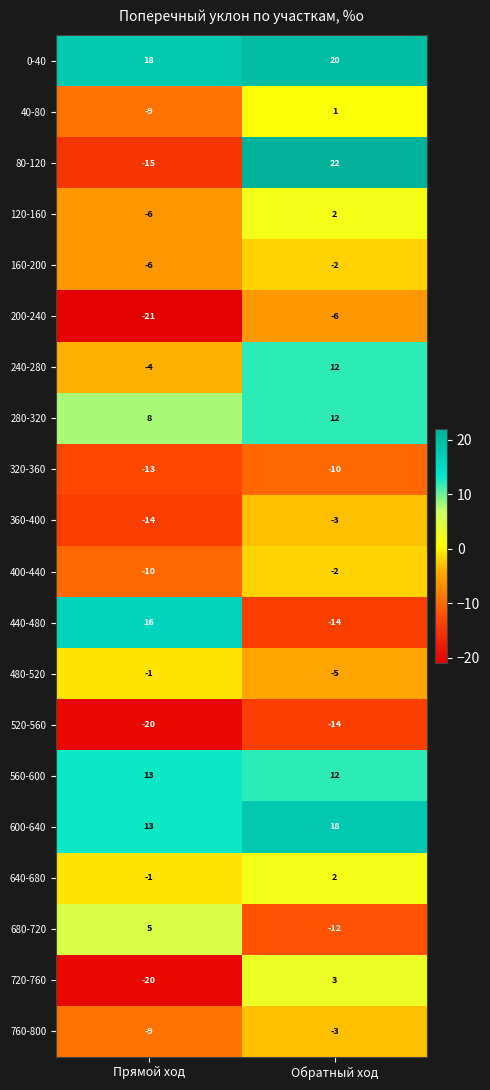

At which label does 0-40 reach its peak?

Обратный ход